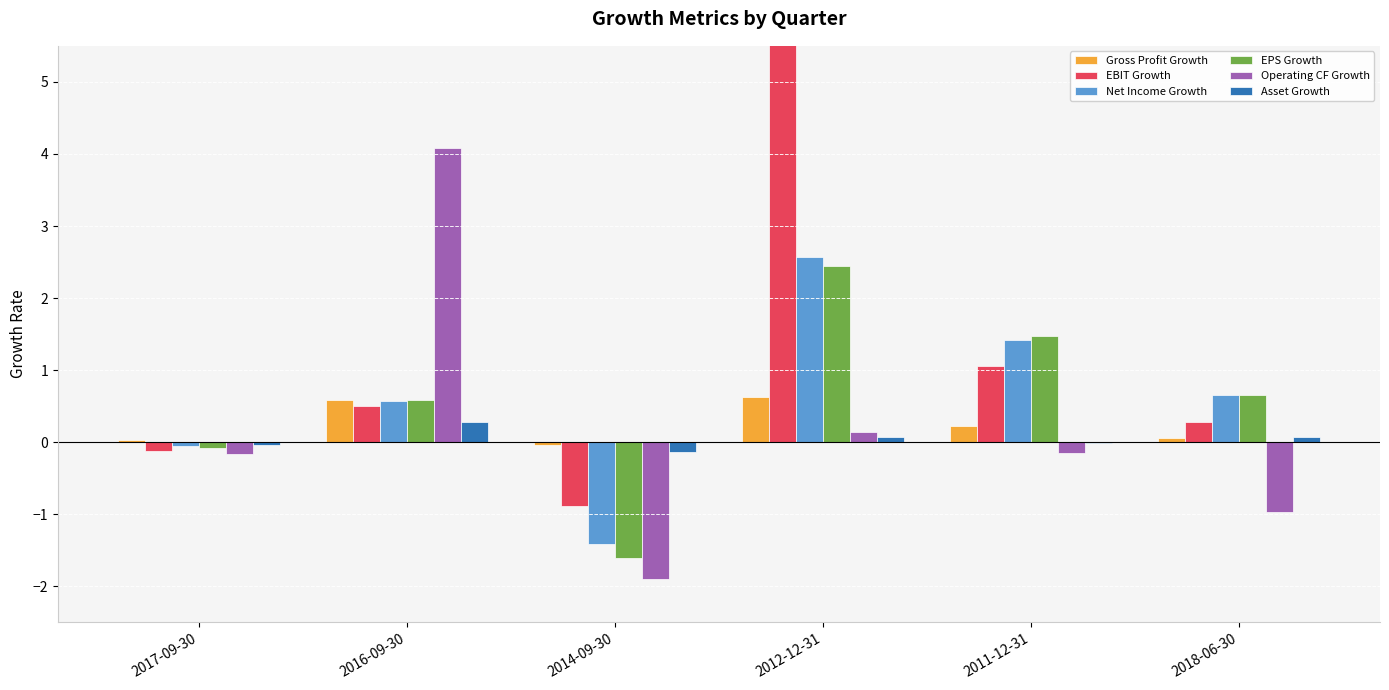

What is the average value of the EPS Growth series?

0.6